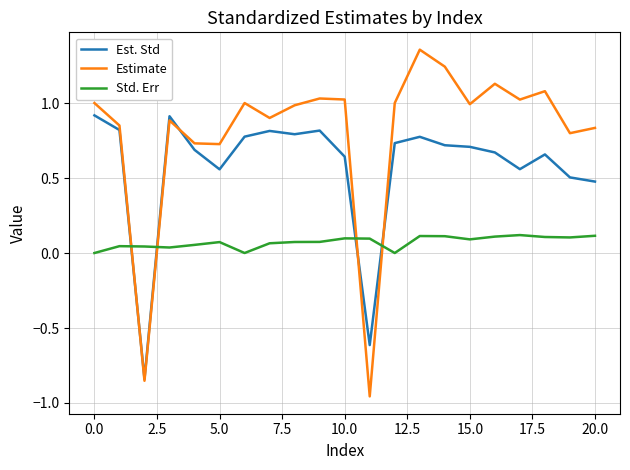

Count the number of data series in this chart.

3